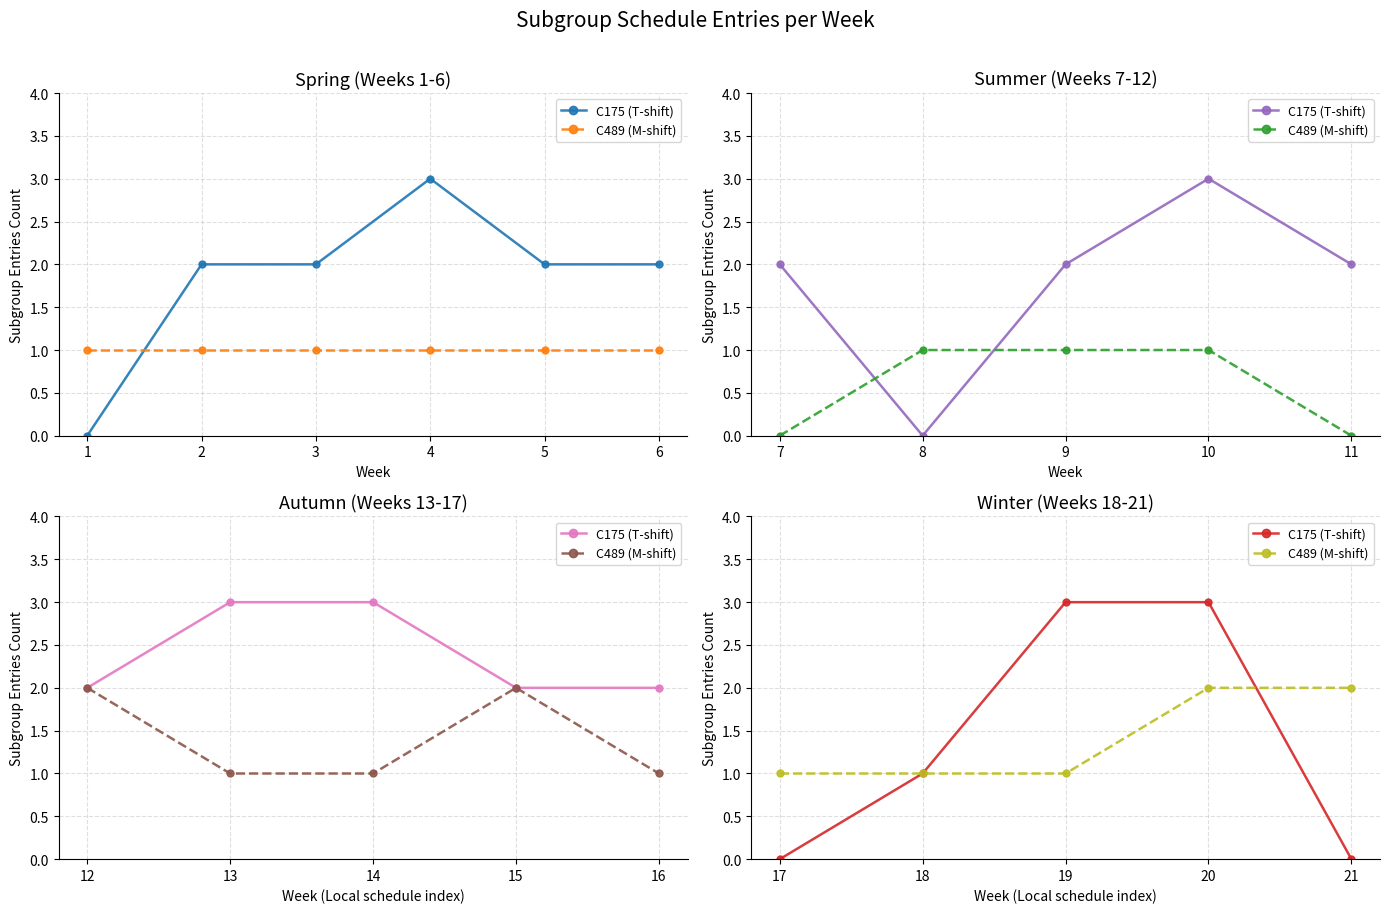

The C489 (M-shift) series shows 1 at 18. True or false?

True